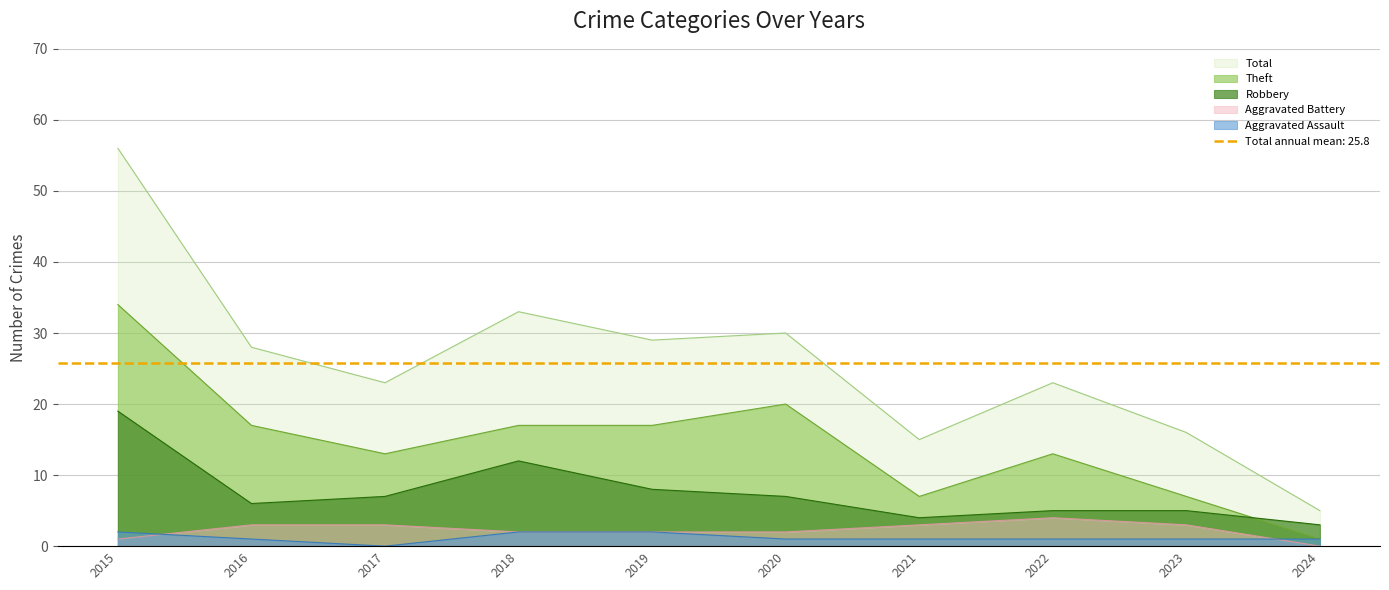

The Theft series shows 13 at 2017. True or false?

True